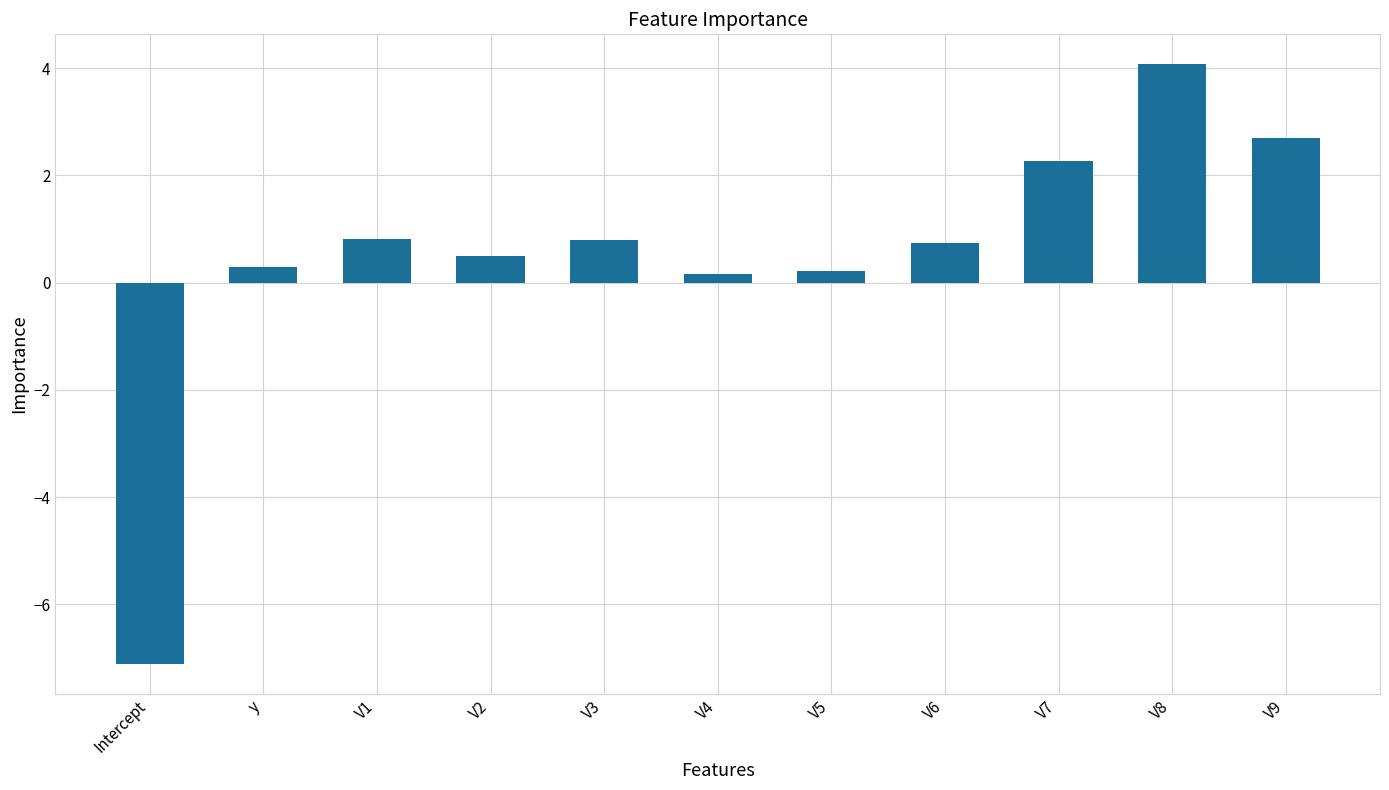

Which category has the highest value across all series?

V8